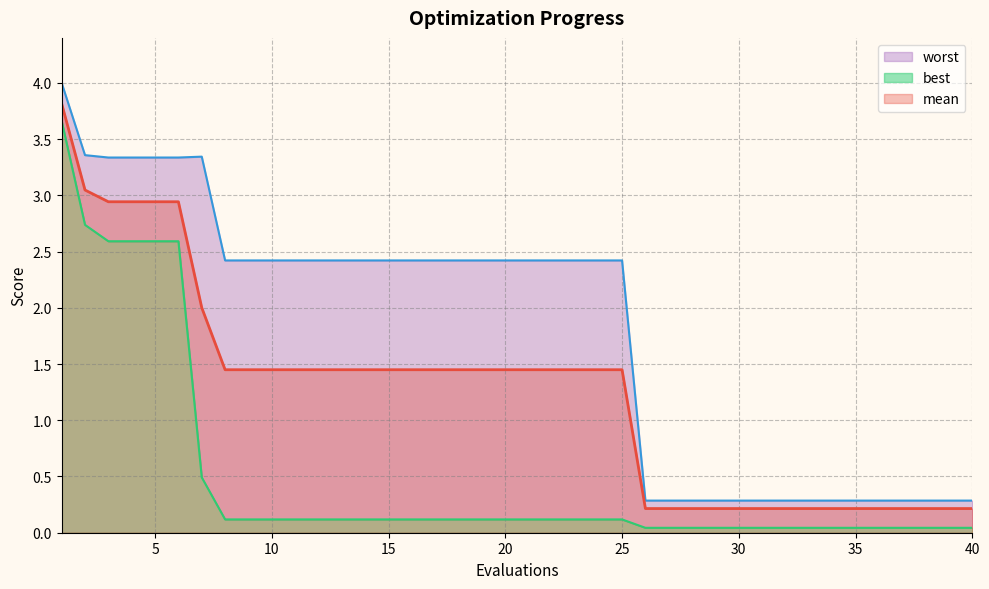

True or false: mean and worst cross at least once.

False